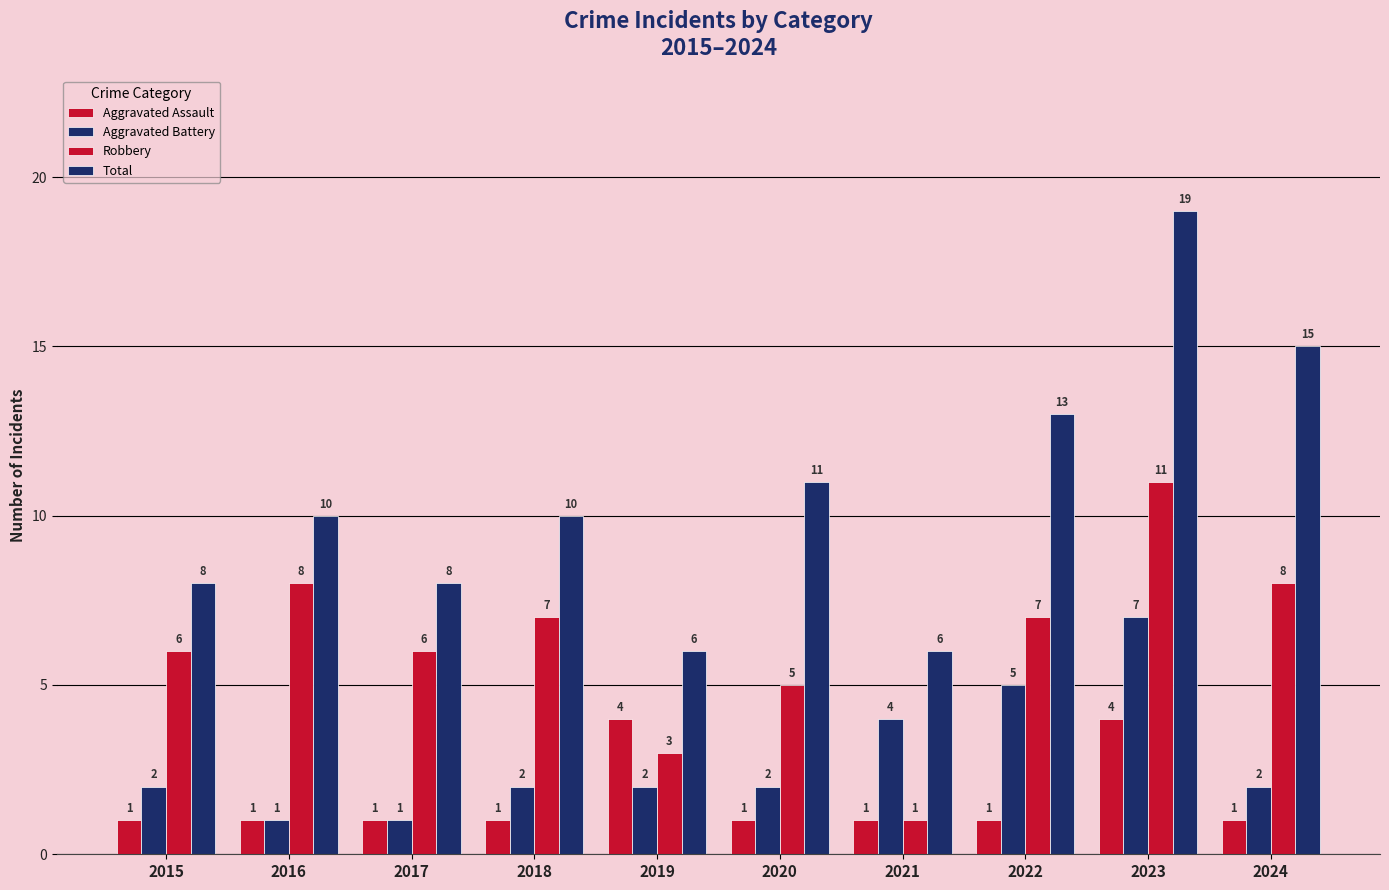

Is it true that Total equals 25 at 2023?

False